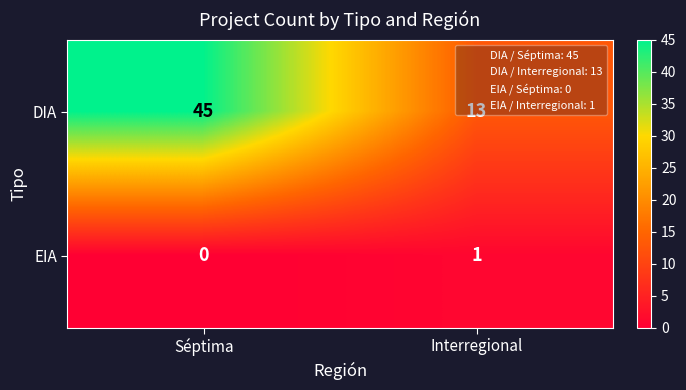

The DIA series shows 45 at Séptima. True or false?

True